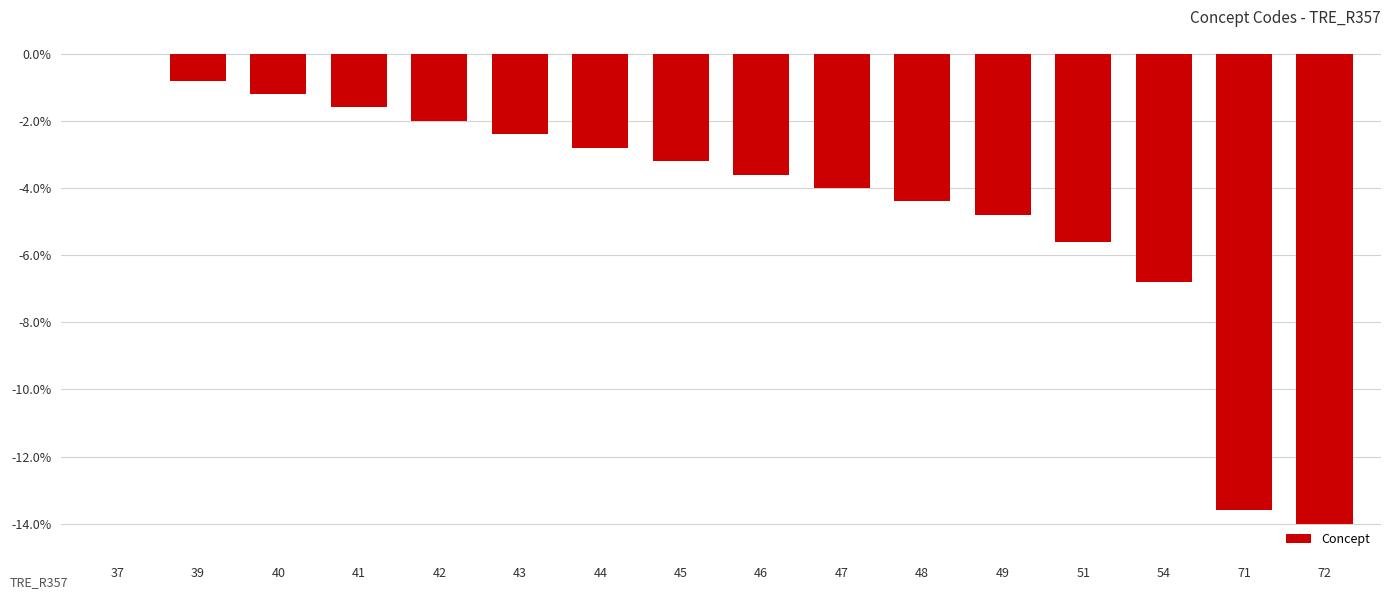

The value at 43 is -1.1. True or false?

False